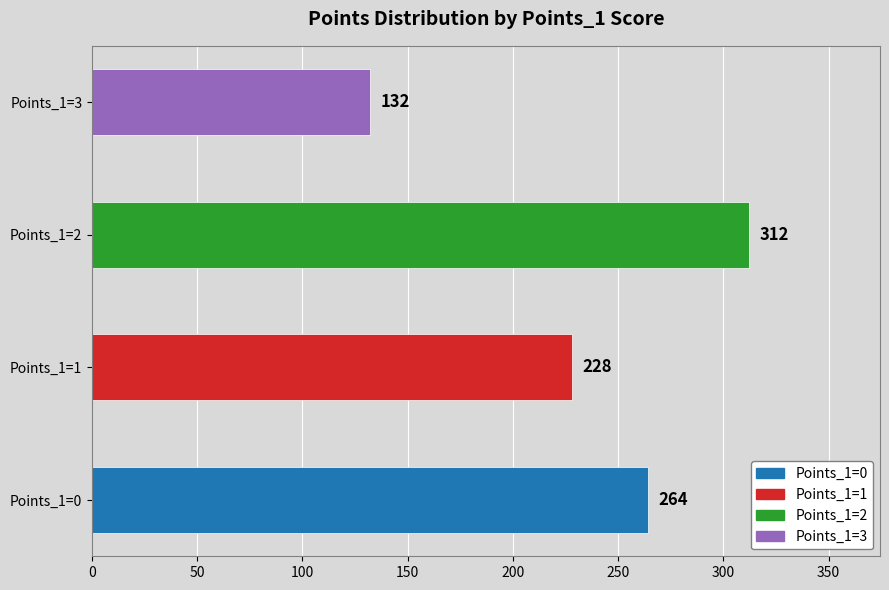

Count the values in the range 228 to 312.

3